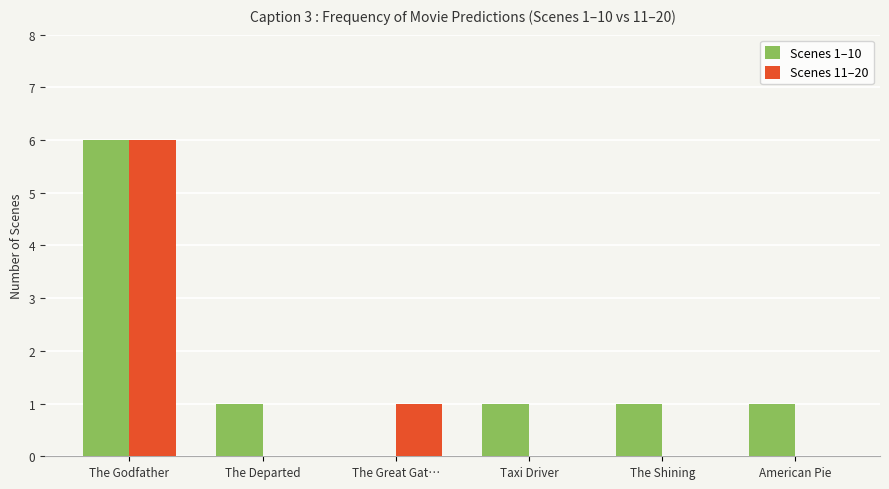

Reading left to right, list all the values displayed in this chart.

Scenes 1–10: 6	1	0	1	1	1
Scenes 11–20: 6	0	1	0	0	0